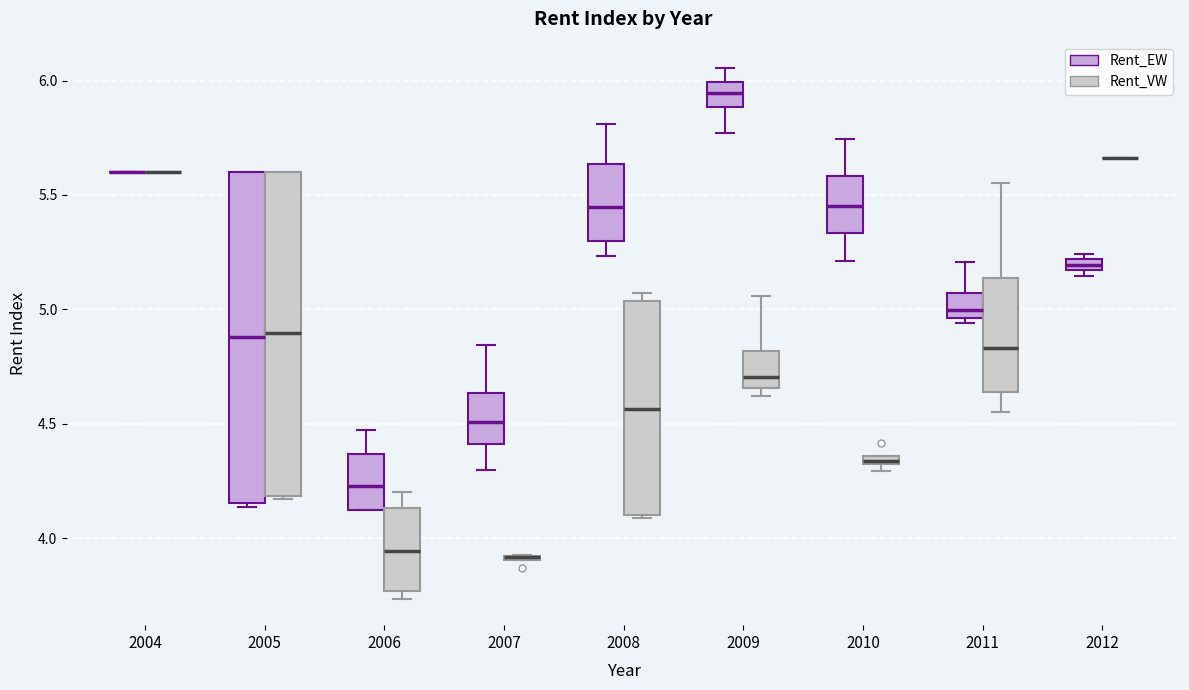

Where is the lower edge of the box for 2010 (Rent_EW) on the y-axis? The values are not printed on the chart, so give them approximately, as read against the axis.

5.35